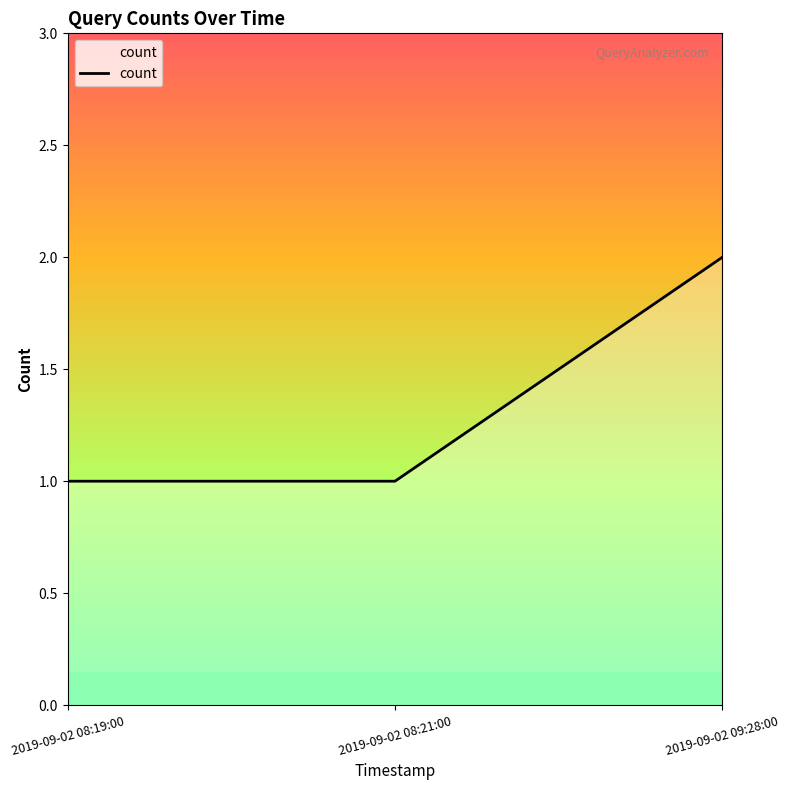

What is the sum of all values?

4